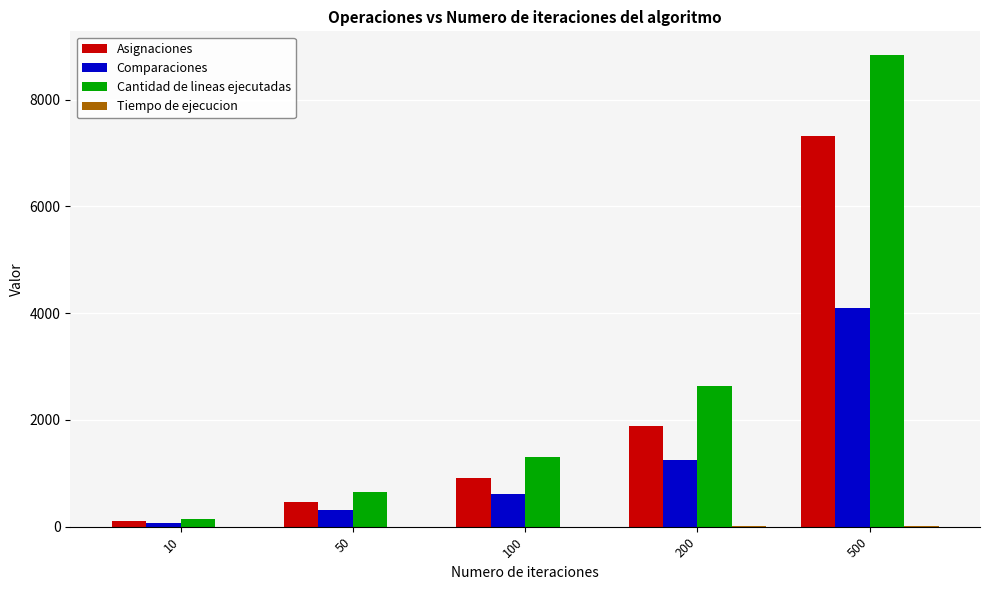

What is the greatest value displayed?

8838.0